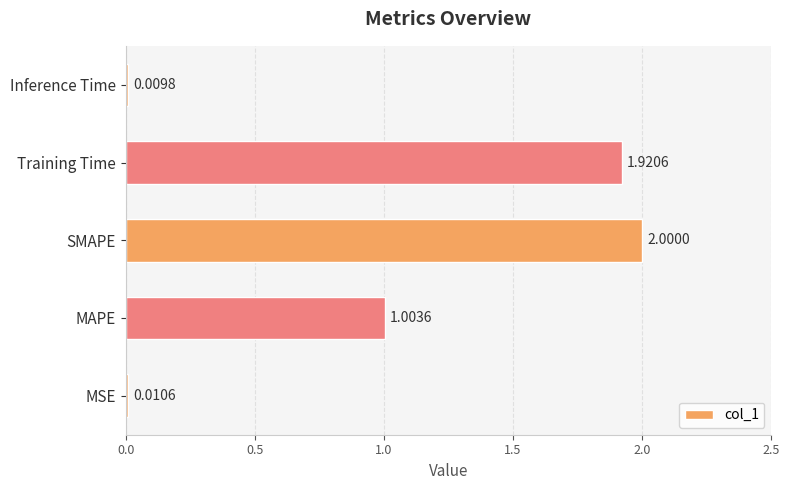

Which label corresponds to the smallest value in the chart?

Inference Time